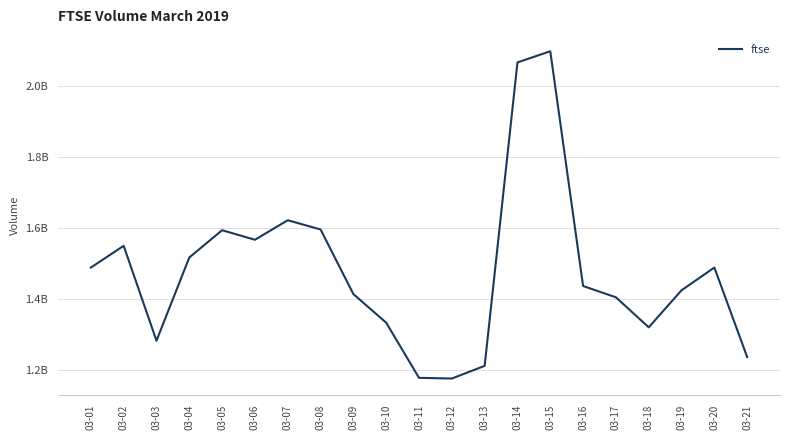

True or false: the data shows 2630146631 at 03-05.

False